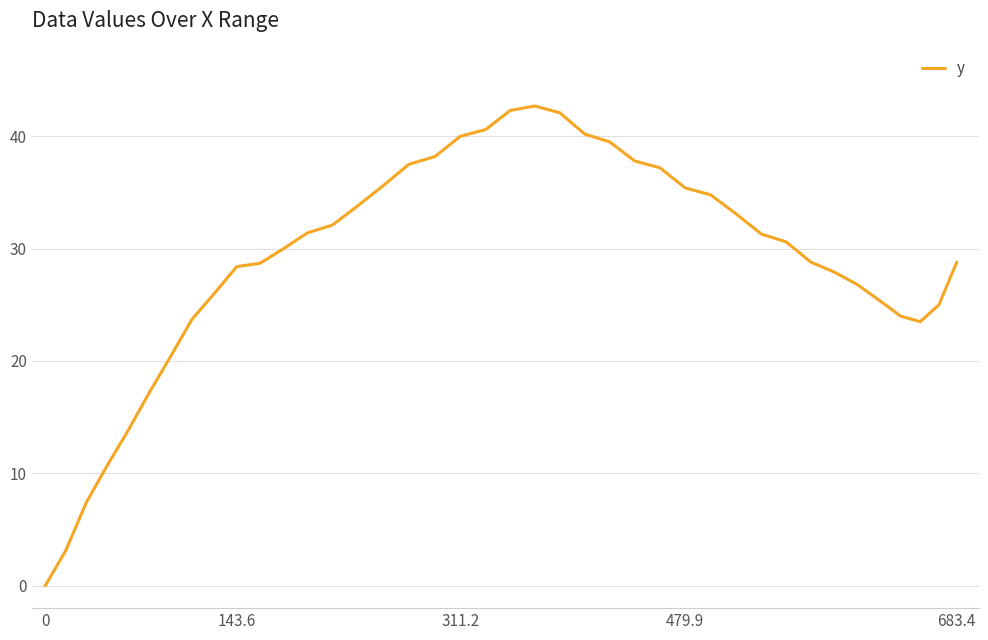

Is this an area chart (filled region under the line)?

No